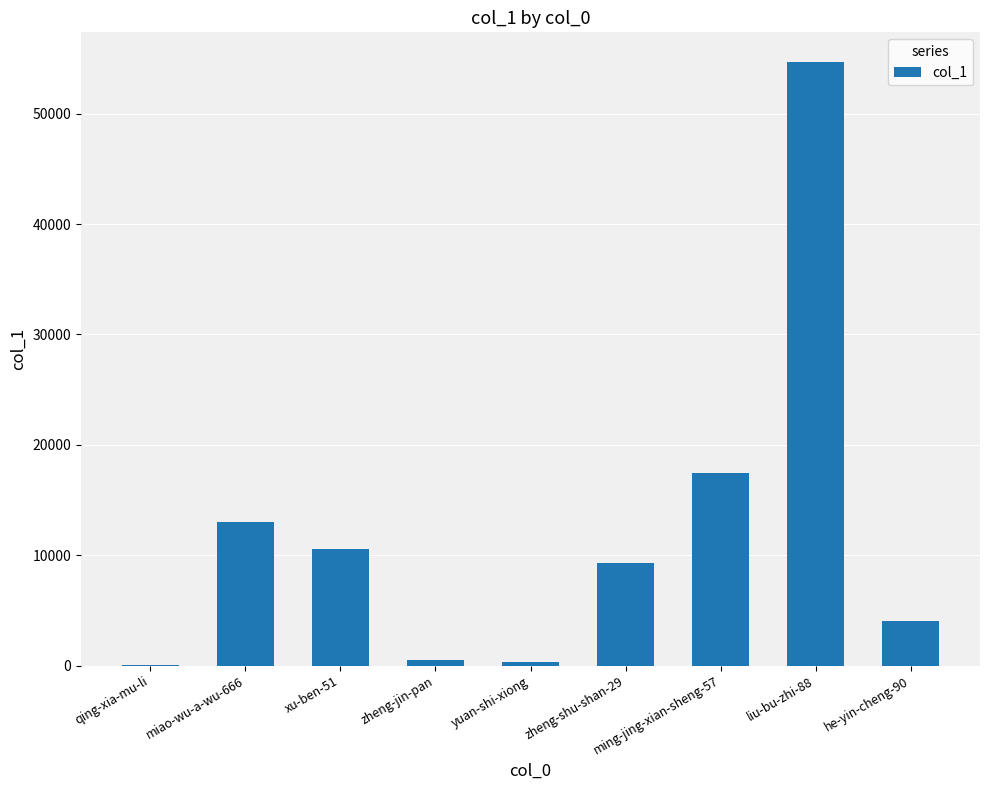

How many categories are shown in the chart?

9